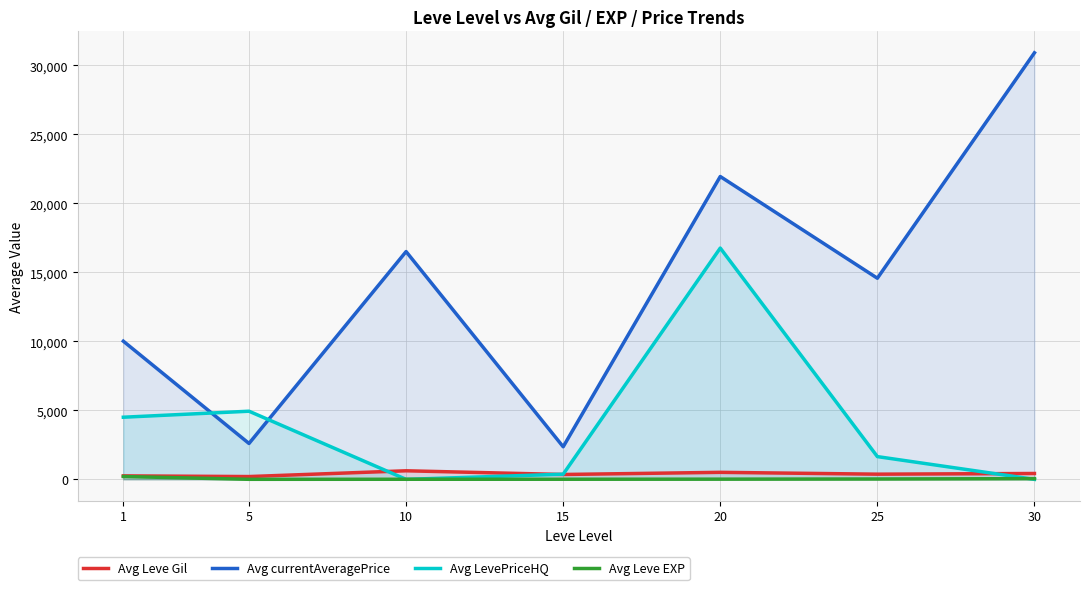

Count the number of data series in this chart.

4